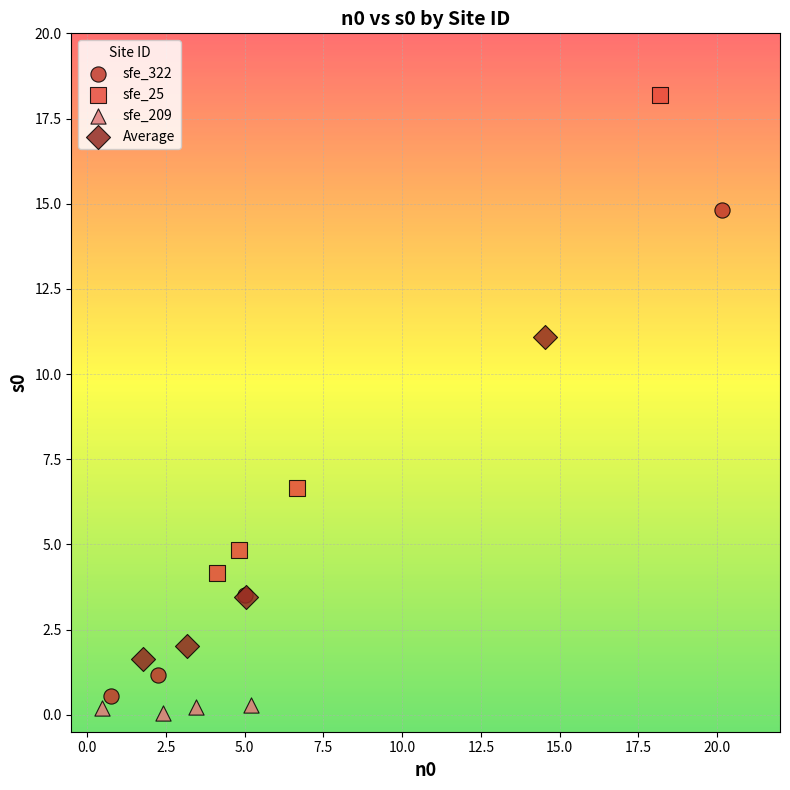

Which series has the widest spread of Y values?

sfe_322